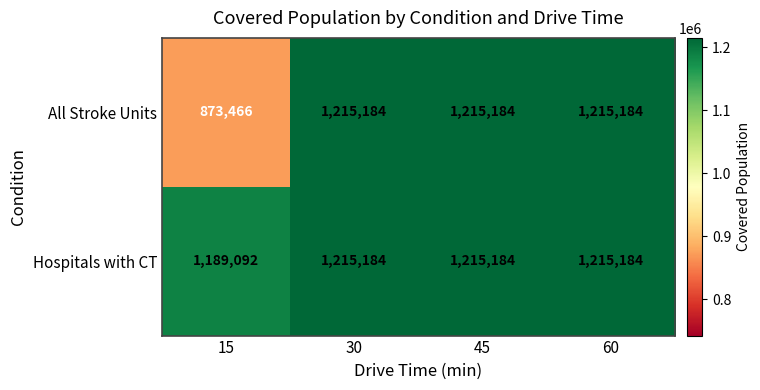

Reading right to left, extract all data points from this chart.

All Stroke Units: 1215184	1215184	1215184	873466
Hospitals with CT: 1215184	1215184	1215184	1189092